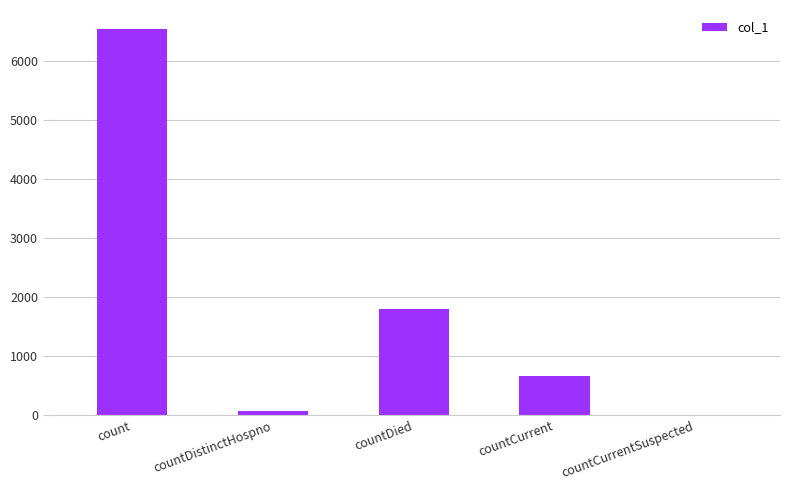

Between countCurrent and countDied, which is larger?

countDied